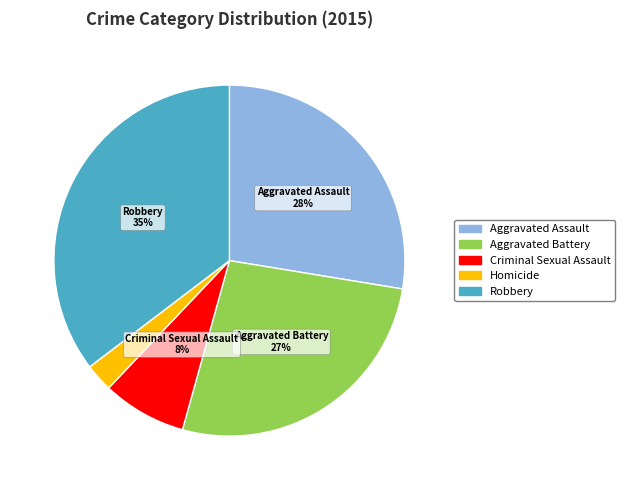

What percentage is the Robbery slice, to the nearest percent?

35%